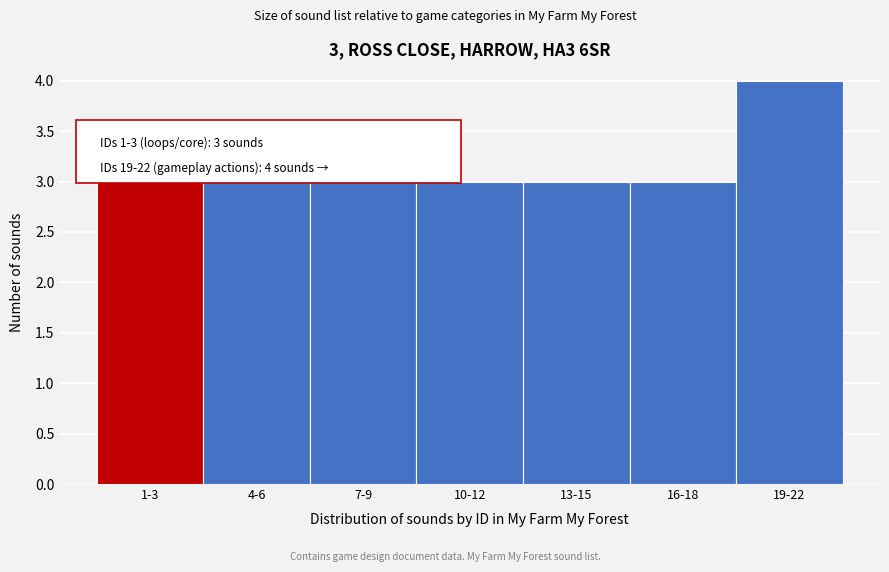

Reading right to left, extract all data points from this chart.

4	3	3	3	3	3	3